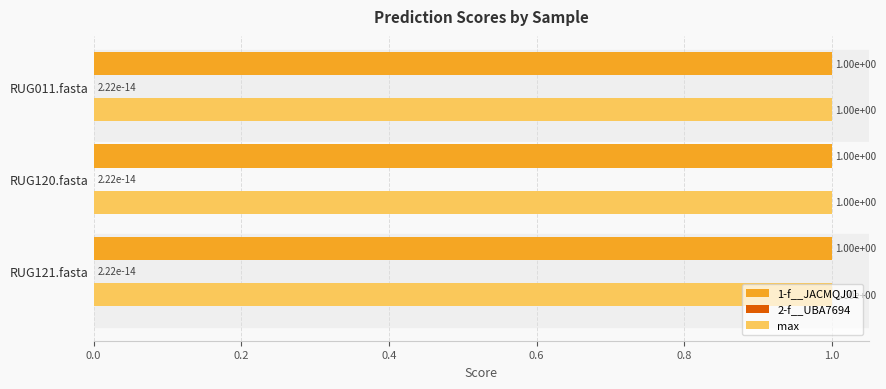

Where is 1-f__JACMQJ01 nearest to the value 0?

RUG011.fasta